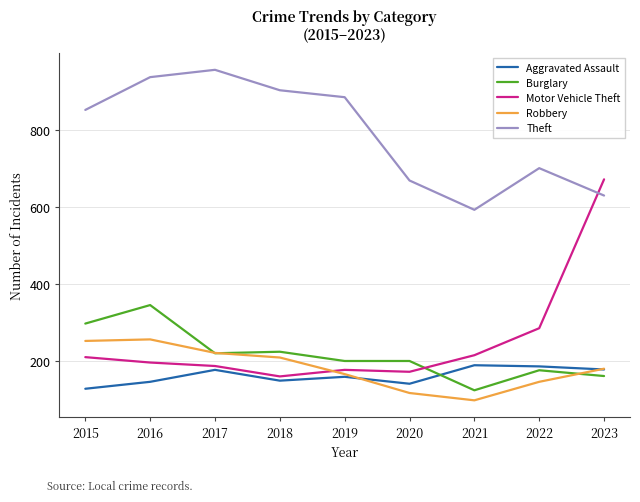

Which series ends up on top after the final intersection of Motor Vehicle Theft and Theft?

Motor Vehicle Theft